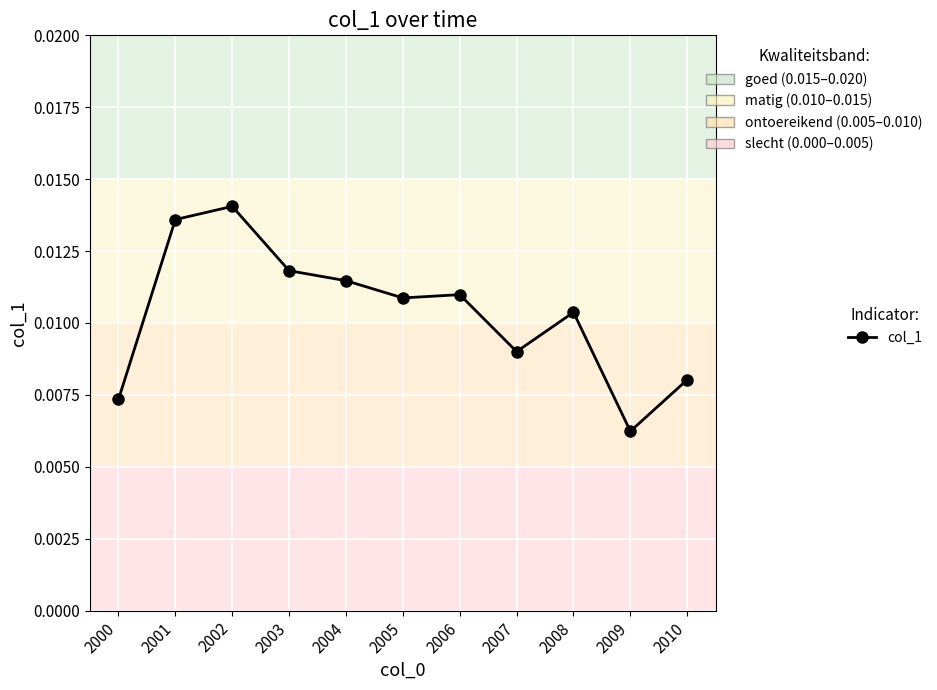

What is the sum of all values?

0.1